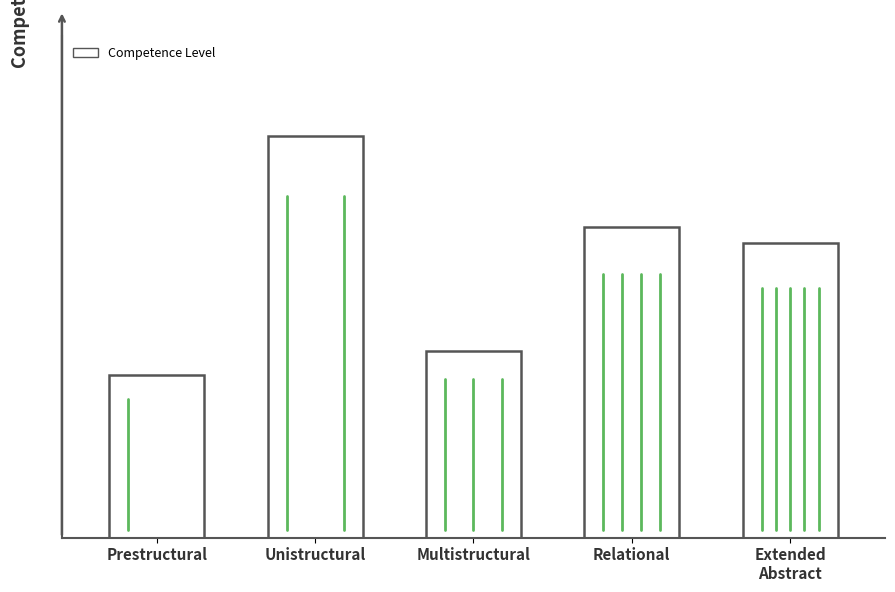

Reading left to right, list all the values displayed in this chart.

0.4	1.0	0.5	0.8	0.7